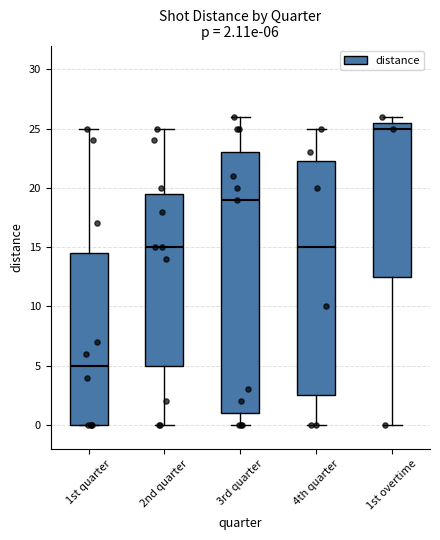

Comparing the boxes themselves (not the whiskers), which one is the tallest?

3rd quarter